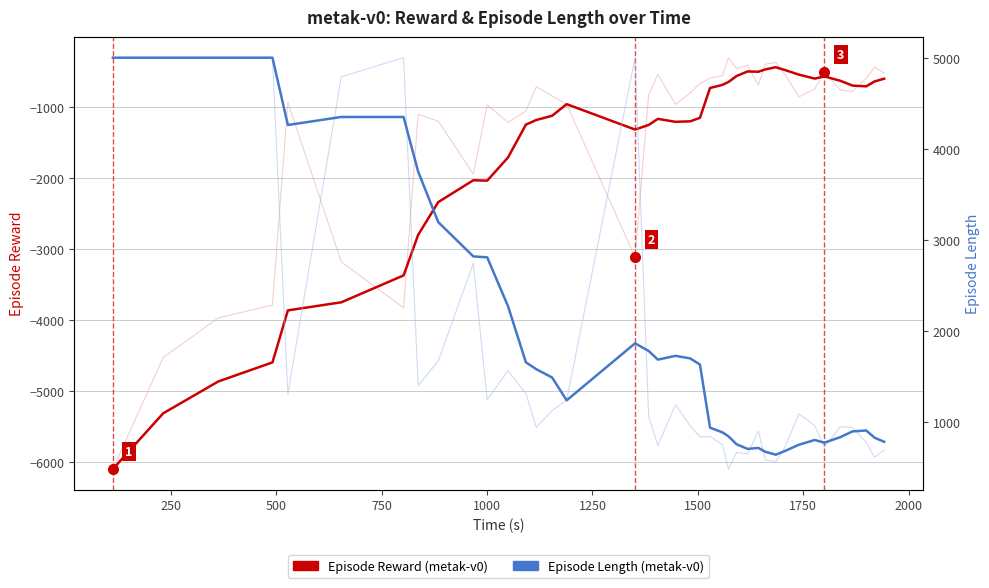

True or false: Episode Reward (metak-v0) has more than 2 interior local peaks.

True